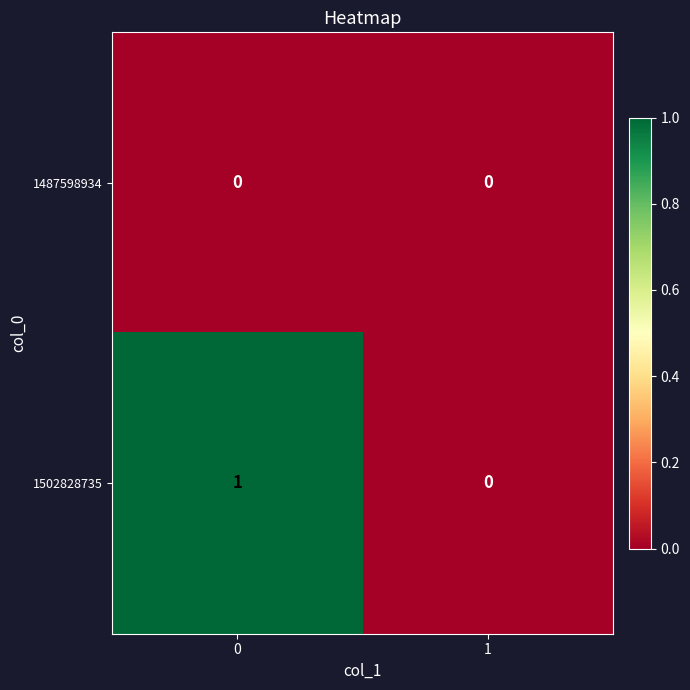

Reading left to right, transcribe all the data shown in this chart.

1487598934: 0=0	1=0
1502828735: 0=1	1=0